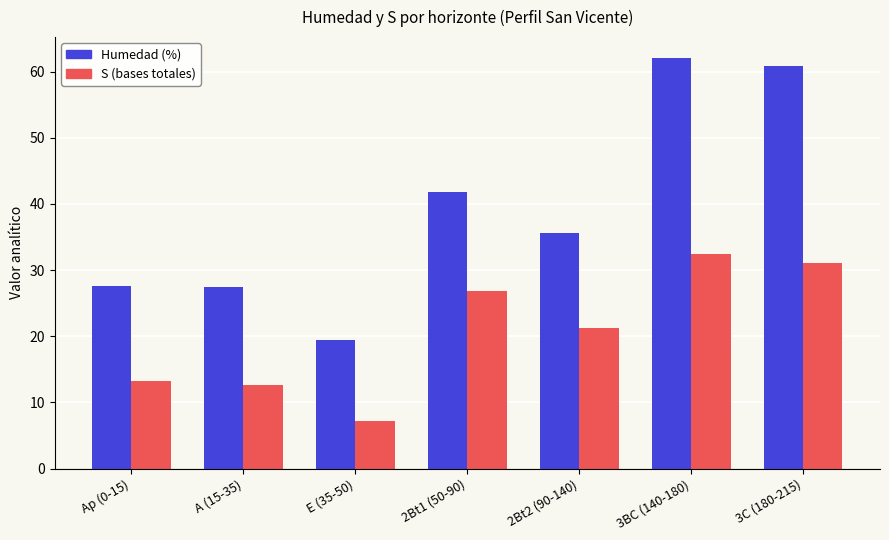

How many data points does each series have?

7